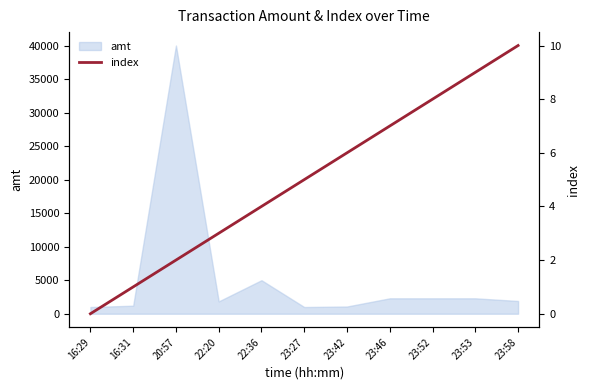

List the labels in order of value, largest first.

23:58, 23:53, 23:52, 23:46, 23:42, 23:27, 22:36, 22:20, 20:57, 16:31, 16:29